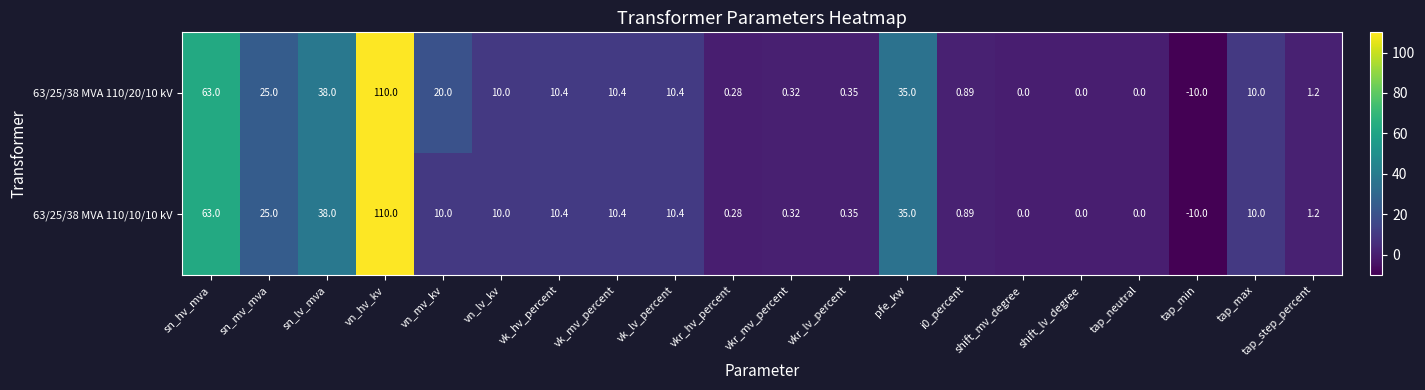

At which label does 63/25/38 MVA 110/20/10 kV first exceed 10?

sn_hv_mva